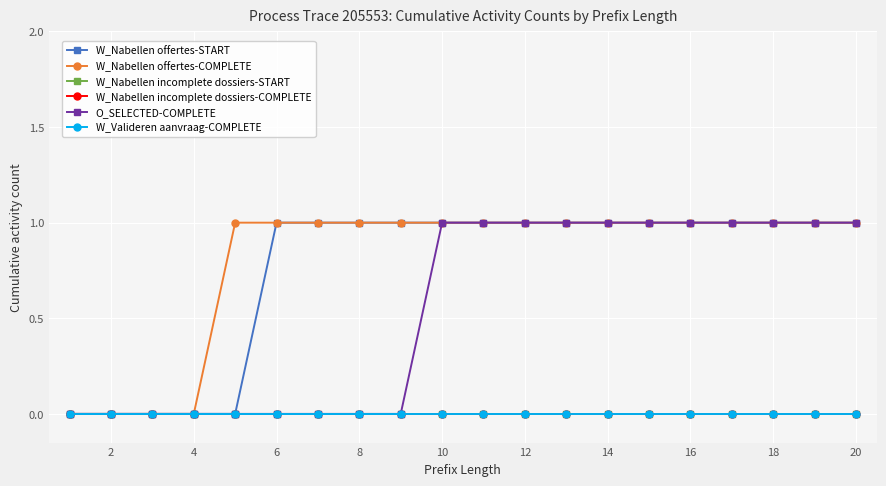

Reading left to right, what are all the values shown in this chart?

W_Nabellen offertes-START: 0	0	0	0	0	1	1	1	1	1	1	1	1	1	1	1	1	1	1	1
W_Nabellen offertes-COMPLETE: 0	0	0	0	1	1	1	1	1	1	1	1	1	1	1	1	1	1	1	1
W_Nabellen incomplete dossiers-START: 0	0	0	0	0	0	0	0	0	0	0	0	0	0	0	0	0	0	0	0
W_Nabellen incomplete dossiers-COMPLETE: 0	0	0	0	0	0	0	0	0	0	0	0	0	0	0	0	0	0	0	0
O_SELECTED-COMPLETE: 0	0	0	0	0	0	0	0	0	1	1	1	1	1	1	1	1	1	1	1
W_Valideren aanvraag-COMPLETE: 0	0	0	0	0	0	0	0	0	0	0	0	0	0	0	0	0	0	0	0